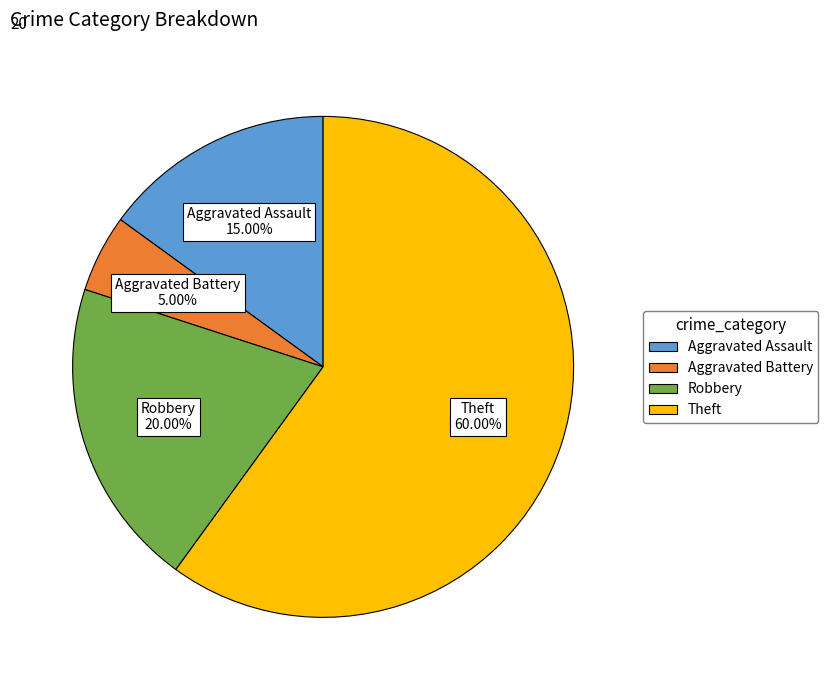

How many slices are in this pie chart?

4